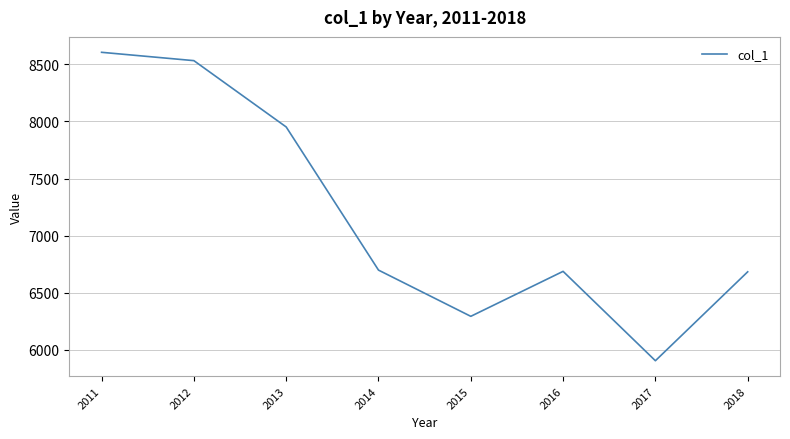

What is the average value?

7170